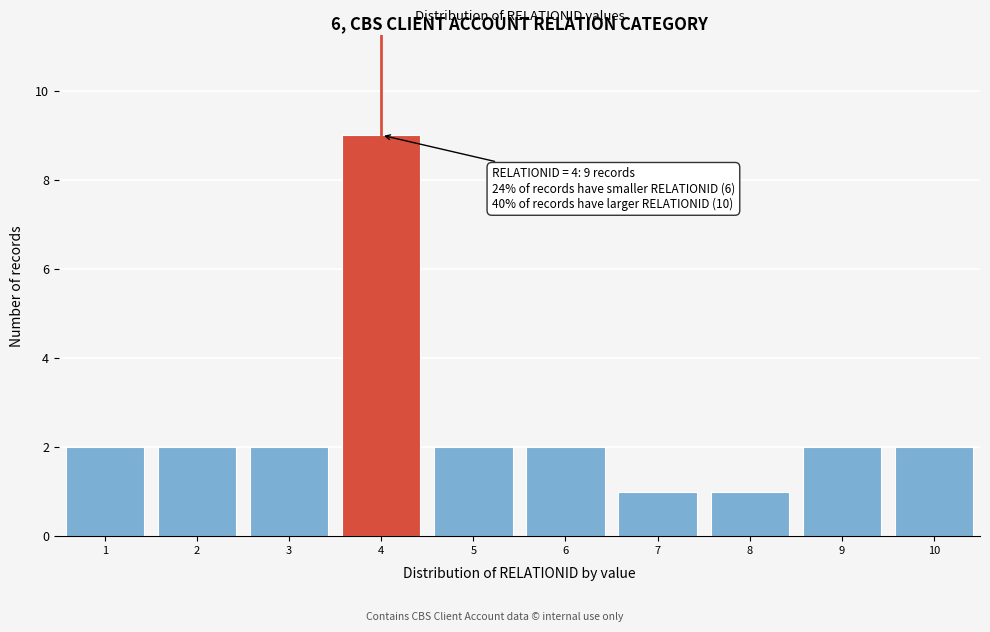

Which range on the x-axis has the tallest bar?

3.5 to 4.5